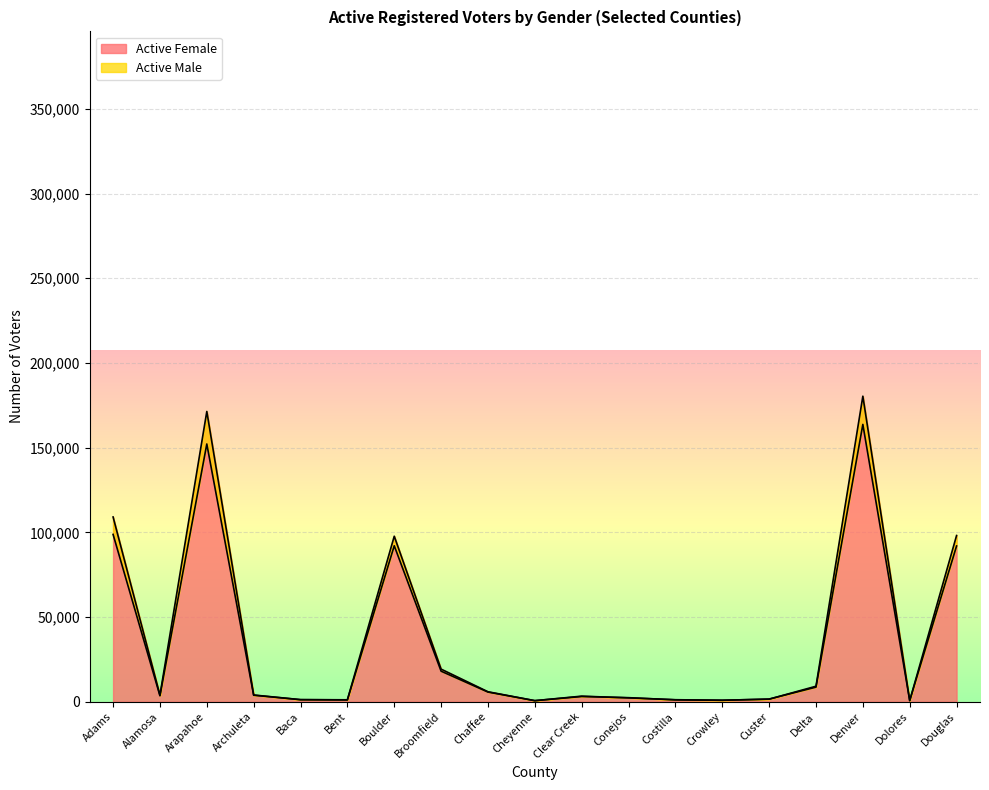

Does the chart display data point markers on the line(s)?

No